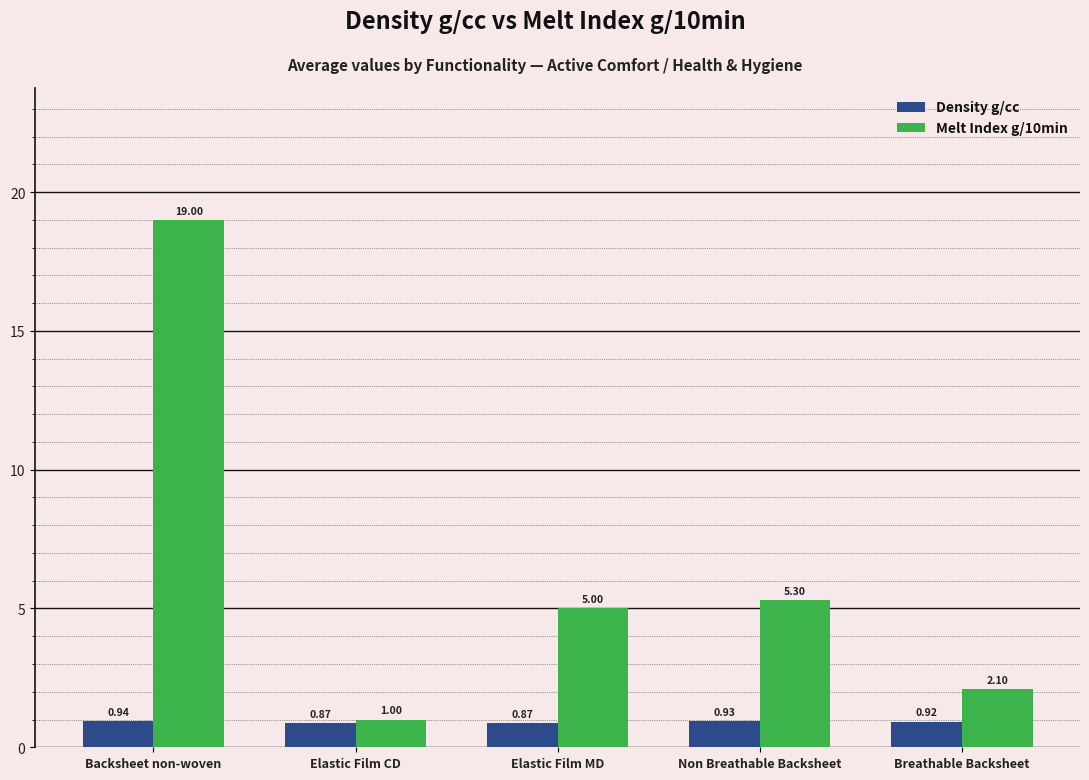

The Melt Index g/10min series shows 2.1 at Breathable Backsheet. True or false?

True